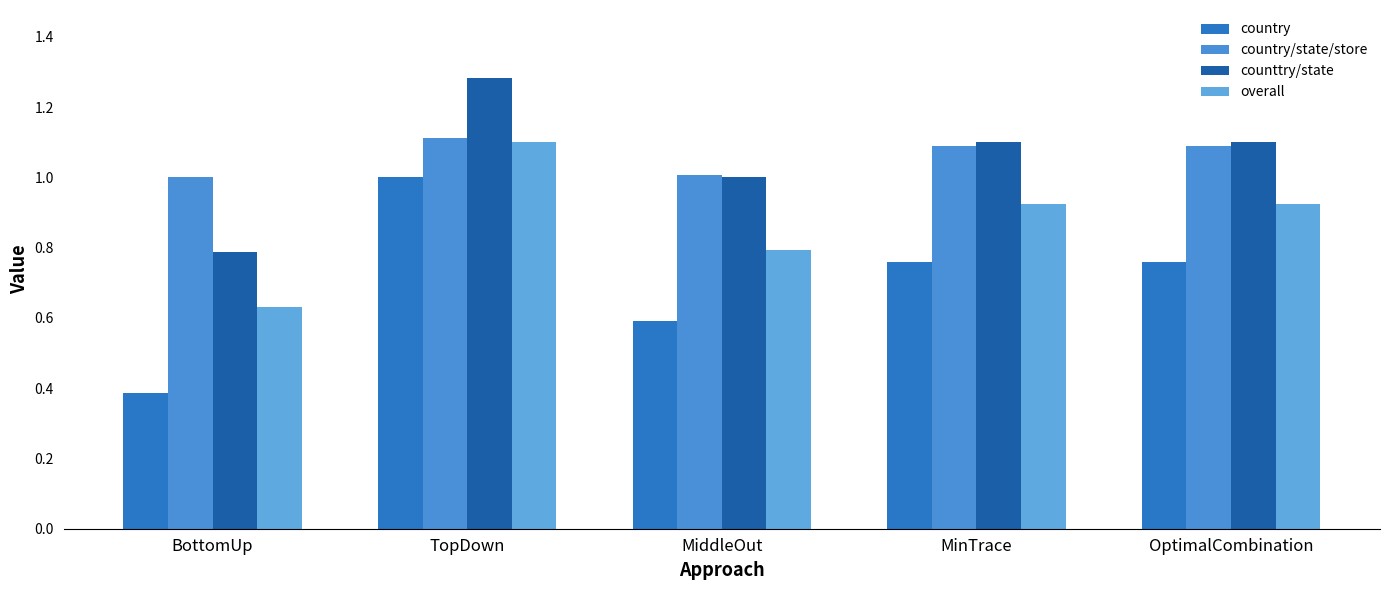

Count the number of categories in the chart.

5